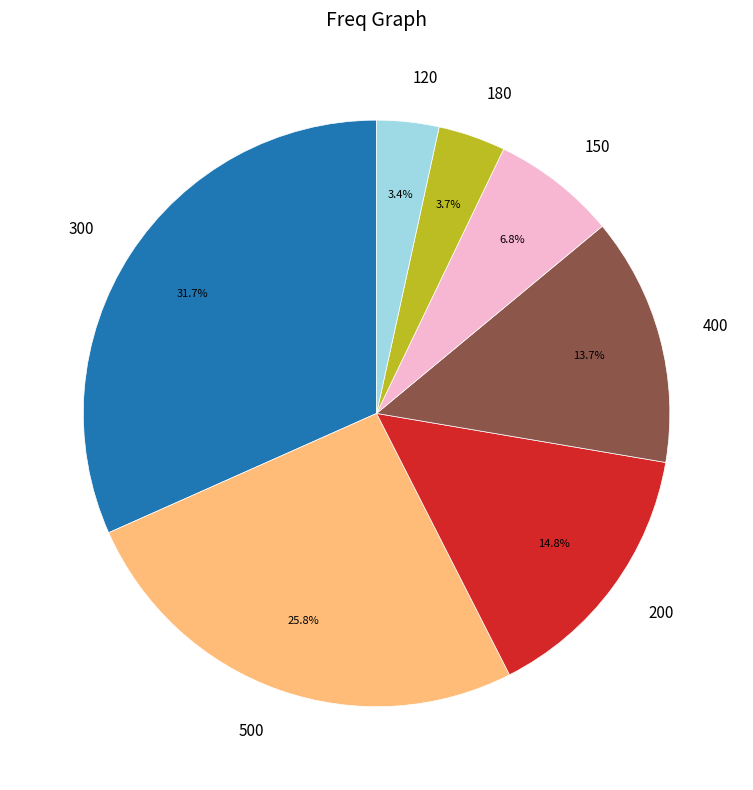

Count the number of slices in the pie.

7